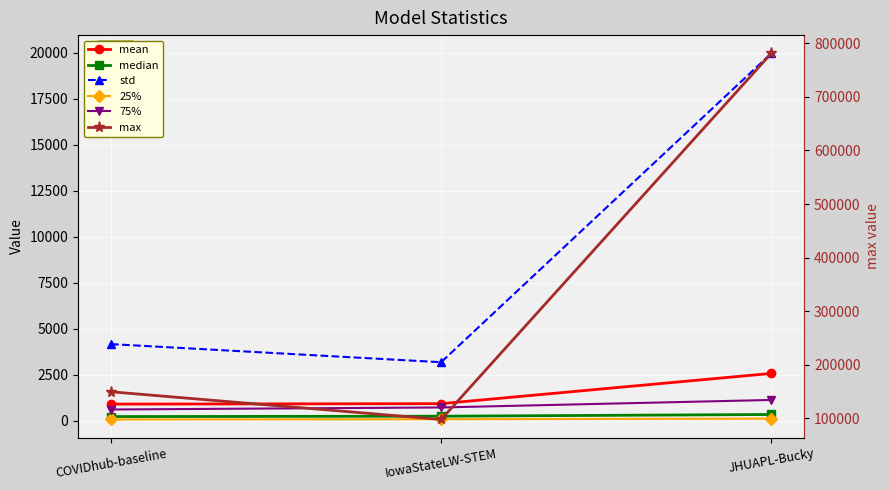

What is the difference between the maximum and minimum values in the 25% series?

46.6